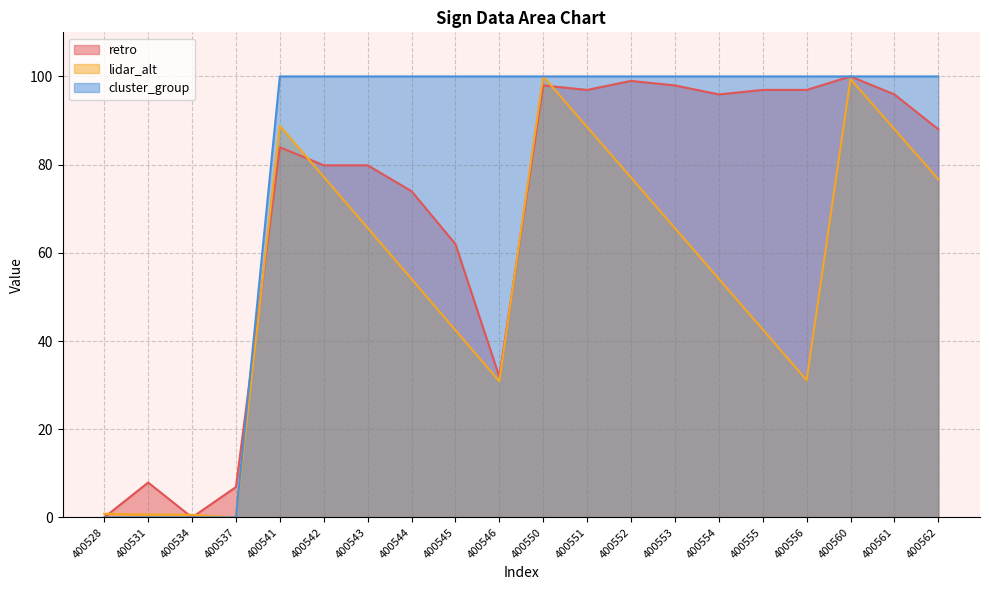

List the series in order of their peak value, highest first.

lidar_alt, cluster_group, retro